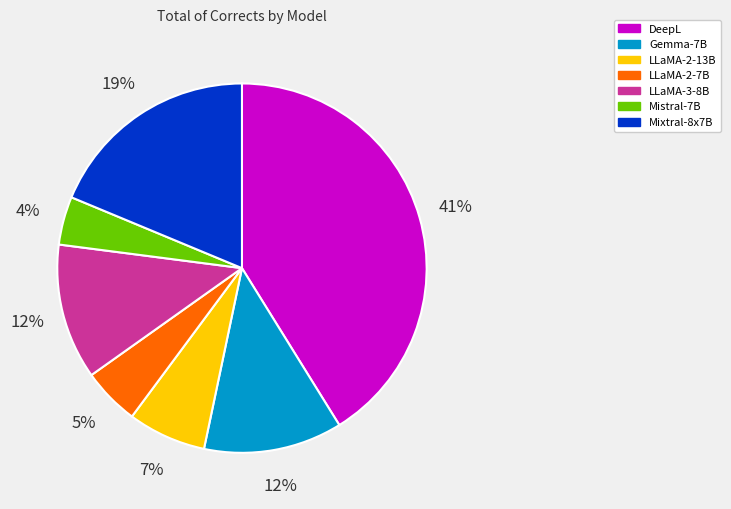

The LLaMA-3-8B slice represents 27% of the pie. True or false?

False